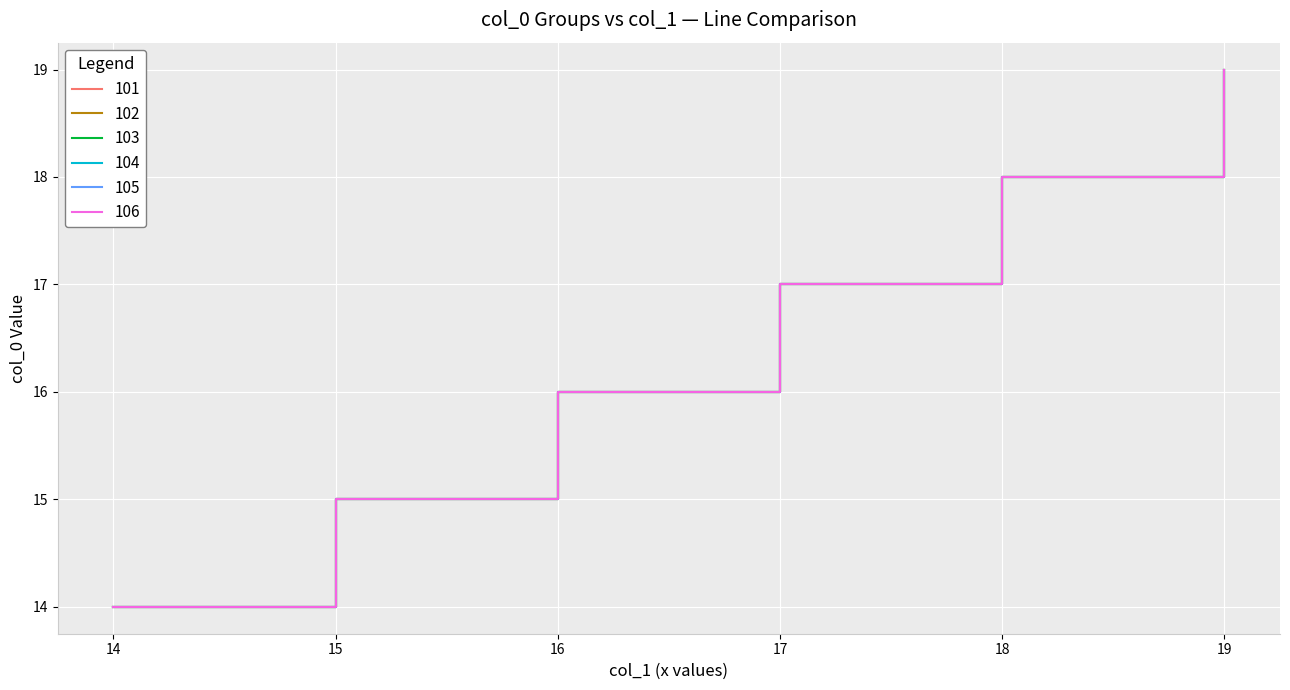

Does the chart display data point markers on the line(s)?

No